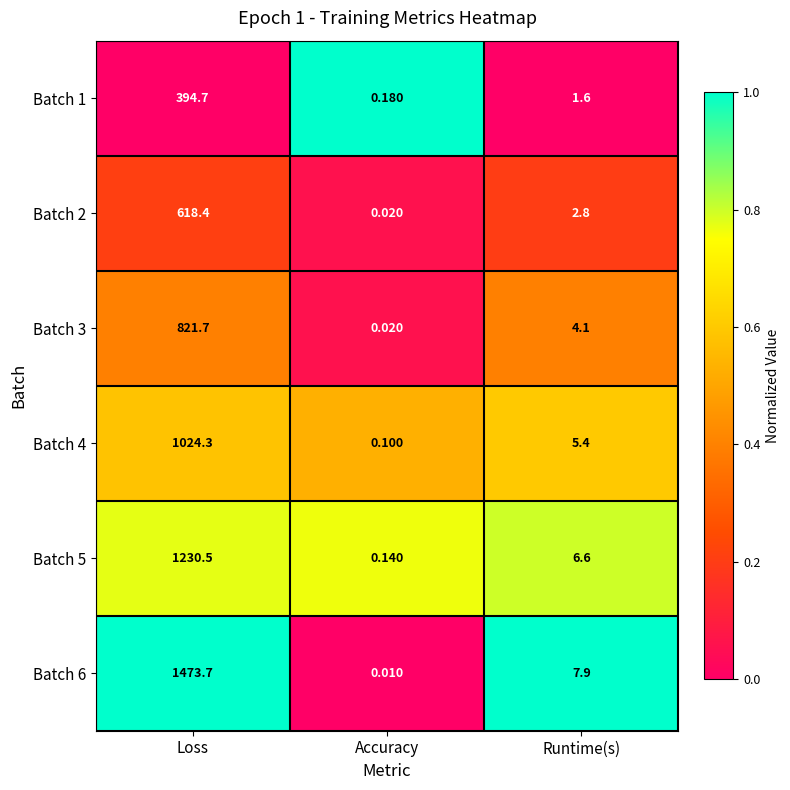

Is the value of Batch 4 at Runtime(s) greater than the value of Batch 6 at Accuracy?

Yes